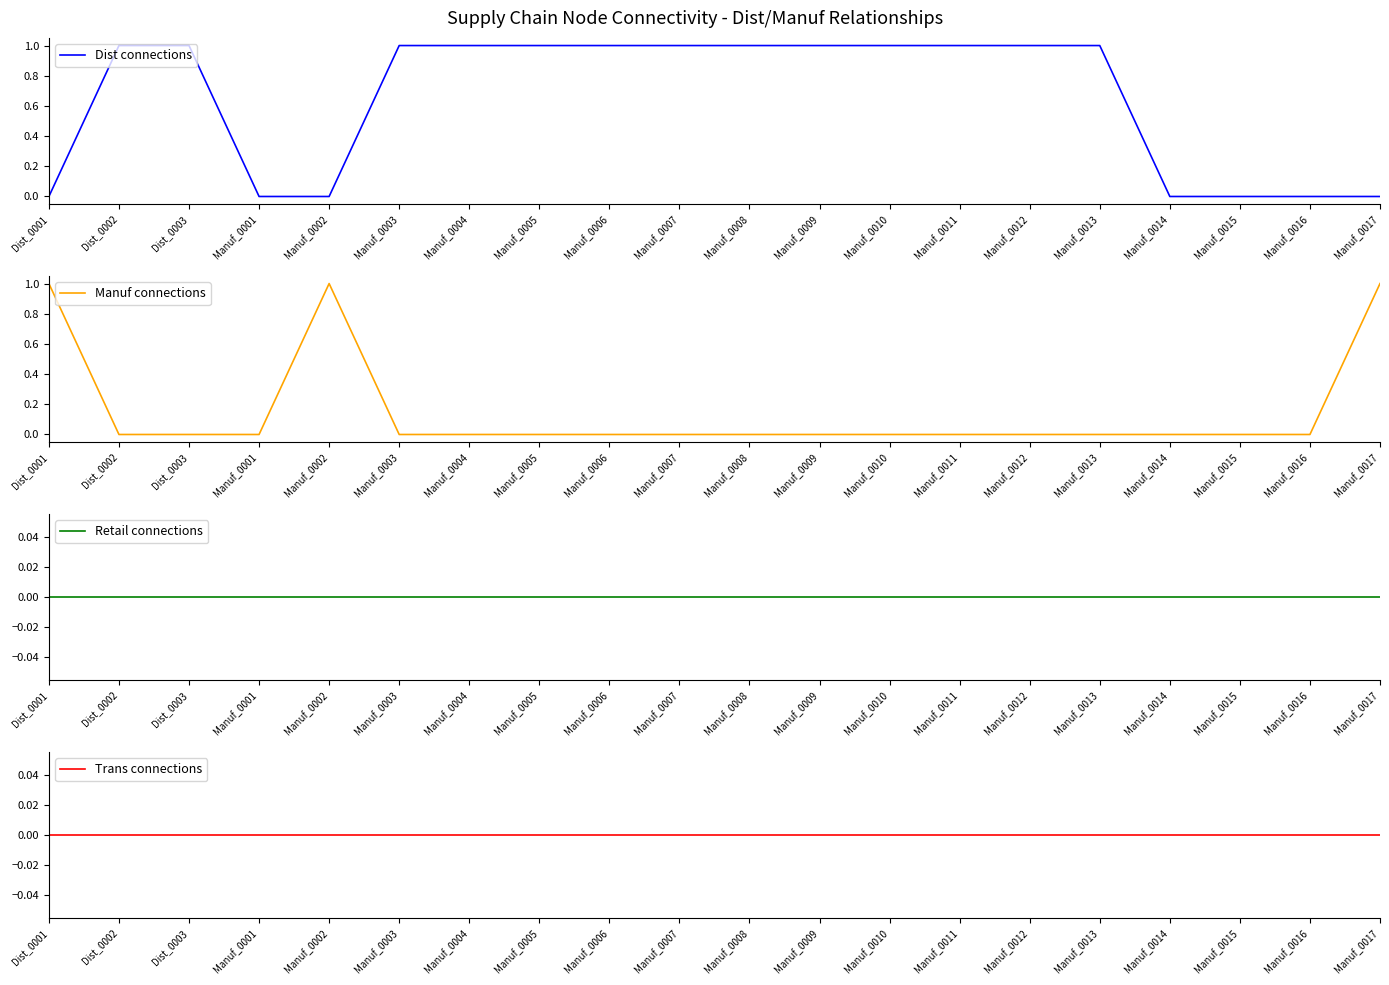

Reading left to right, what are all the values shown in this chart?

Dist connections: 0	1	1	0	0	1	1	1	1	1	1	1	1	1	1	1	0	0	0	0
Manuf connections: 1	0	0	0	1	0	0	0	0	0	0	0	0	0	0	0	0	0	0	1
Retail connections: 0	0	0	0	0	0	0	0	0	0	0	0	0	0	0	0	0	0	0	0
Trans connections: 0	0	0	0	0	0	0	0	0	0	0	0	0	0	0	0	0	0	0	0